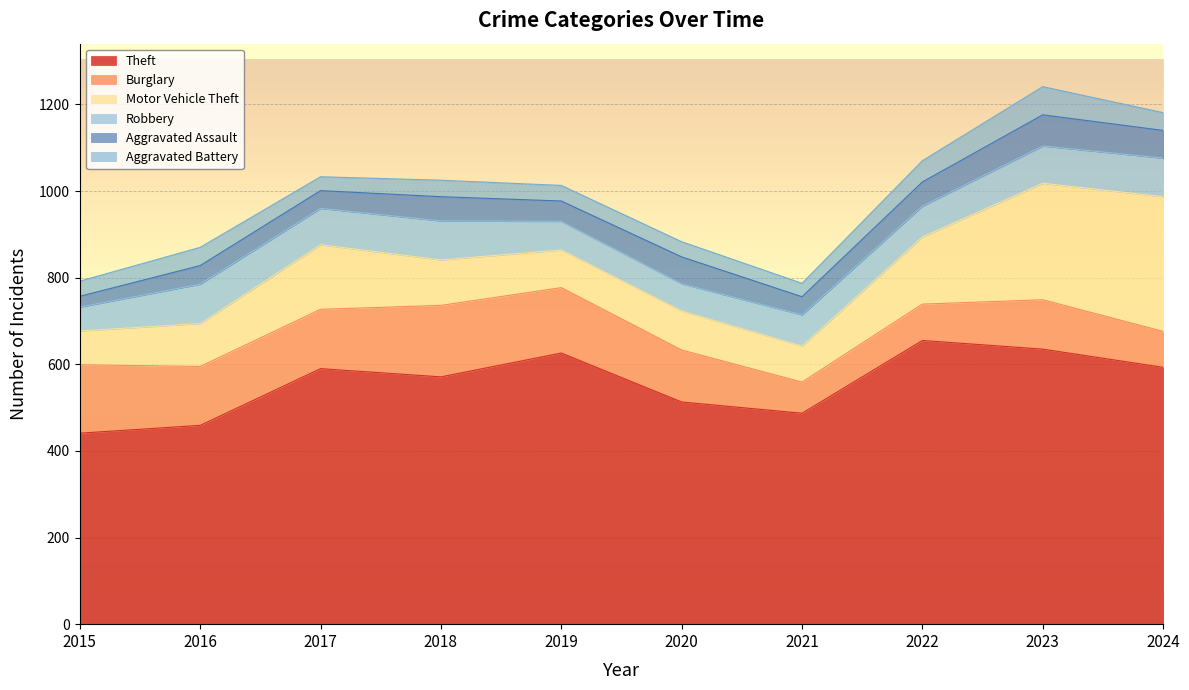

Reading right to left, what are all the values shown in this chart?

Theft: 2024=593	2023=635	2022=655	2021=487	2020=513	2019=626	2018=571	2017=590	2016=459	2015=441
Burglary: 2024=83	2023=114	2022=84	2021=72	2020=120	2019=151	2018=165	2017=137	2016=136	2015=158
Motor Vehicle Theft: 2024=311	2023=269	2022=155	2021=83	2020=90	2019=87	2018=105	2017=149	2016=99	2015=78
Robbery: 2024=89	2023=86	2022=71	2021=72	2020=63	2019=66	2018=90	2017=84	2016=91	2015=55
Aggravated Assault: 2024=64	2023=72	2022=56	2021=42	2020=62	2019=47	2018=56	2017=41	2016=43	2015=25
Aggravated Battery: 2024=41	2023=65	2022=49	2021=31	2020=35	2019=36	2018=38	2017=32	2016=42	2015=35